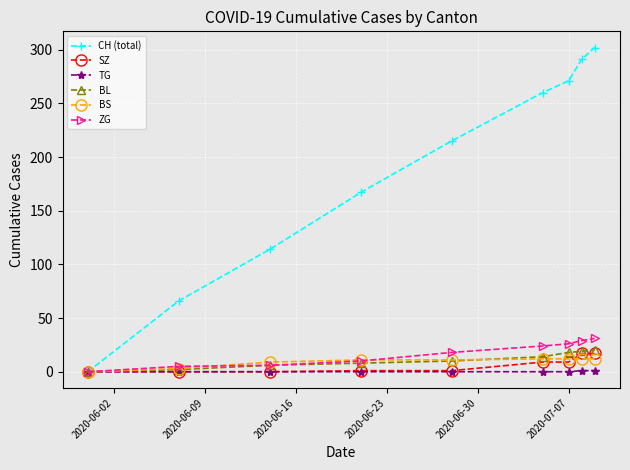

Which series has the largest range (max minus min)?

CH (total)